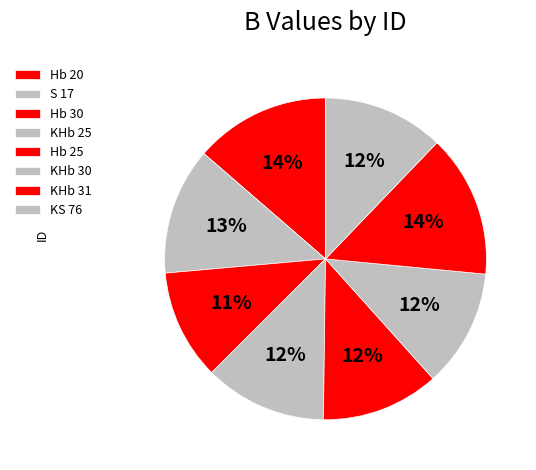

How many slices are in this pie chart?

8